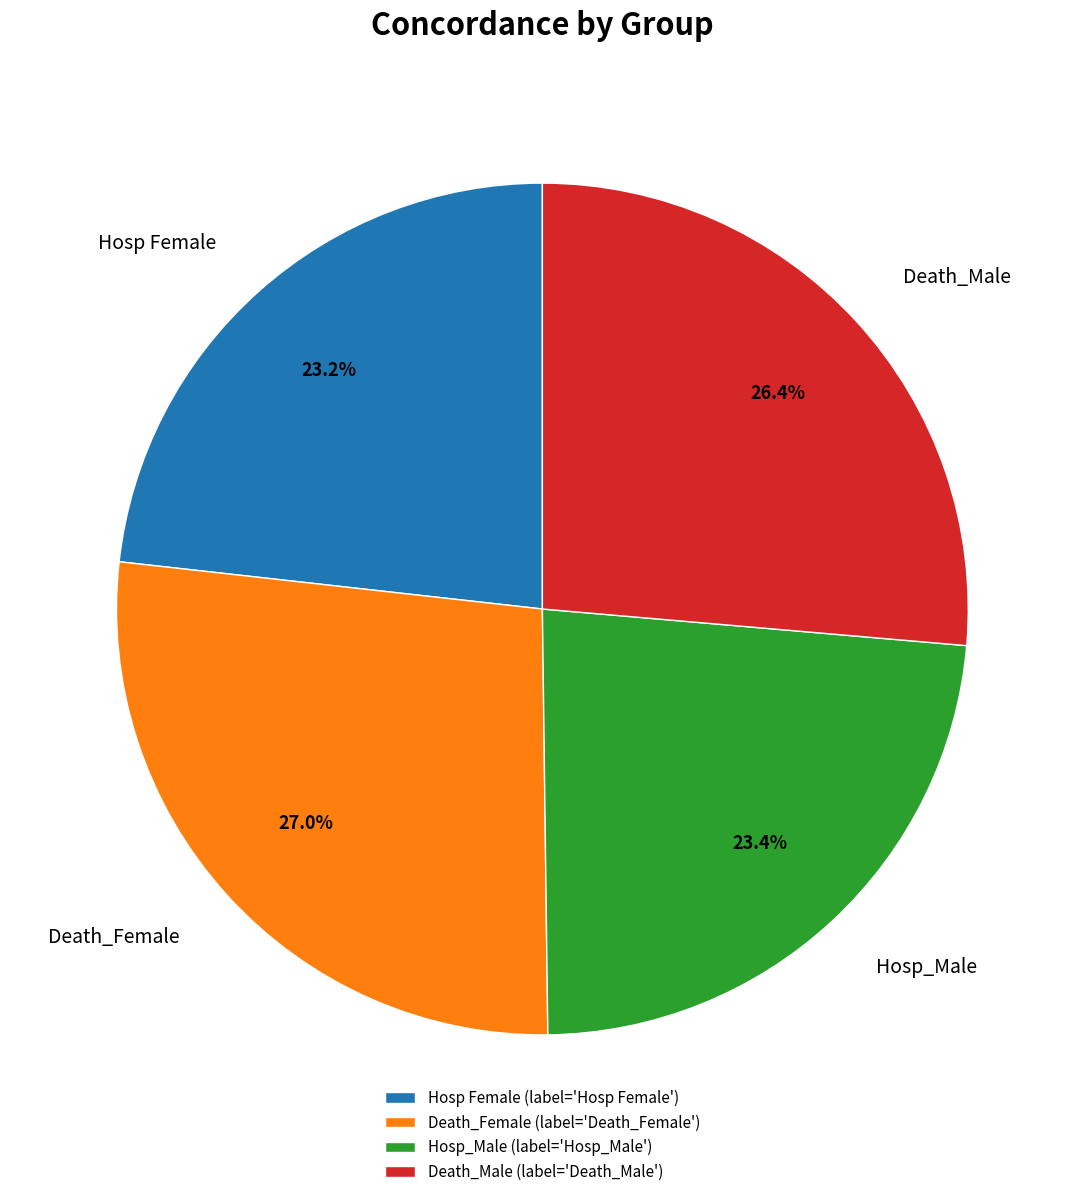

Which has a higher value, Death_Female or Death_Male?

Death_Female